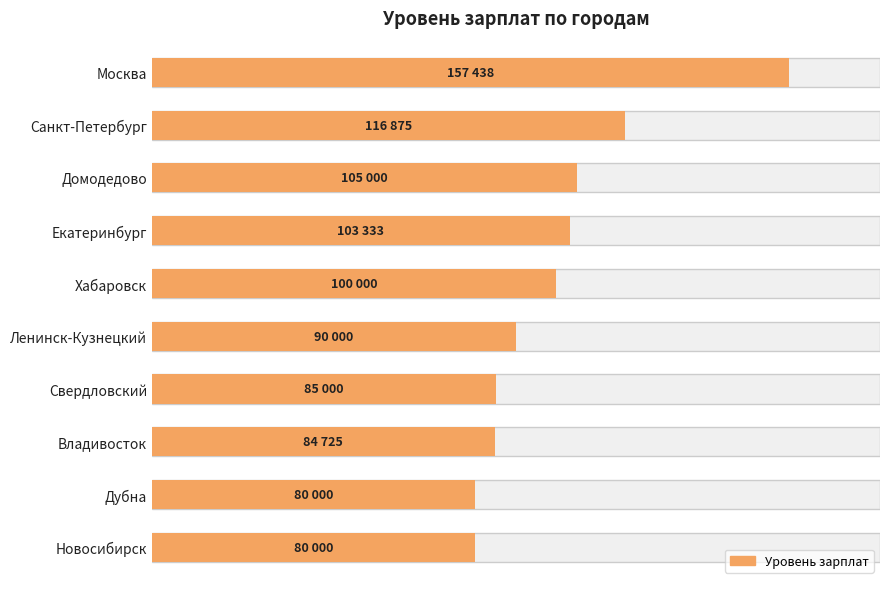

List the labels in order of value, largest first.

Москва, Санкт-Петербург, Домодедово, Екатеринбург, Хабаровск, Ленинск-Кузнецкий, Свердловский, Владивосток, Дубна, Новосибирск